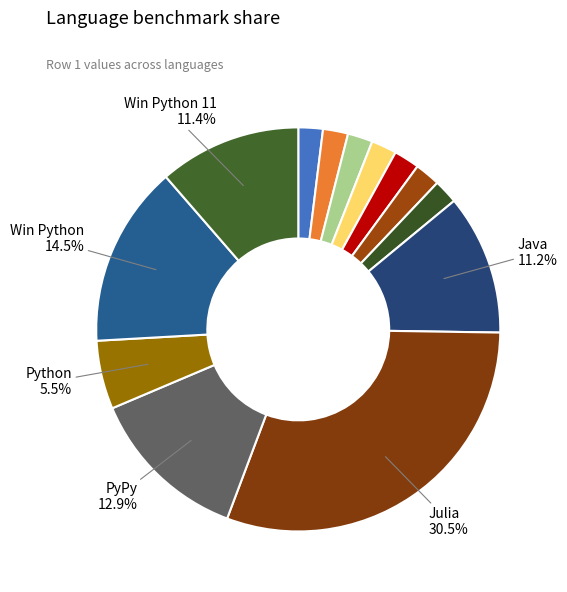

How many slices are in this pie chart?

13